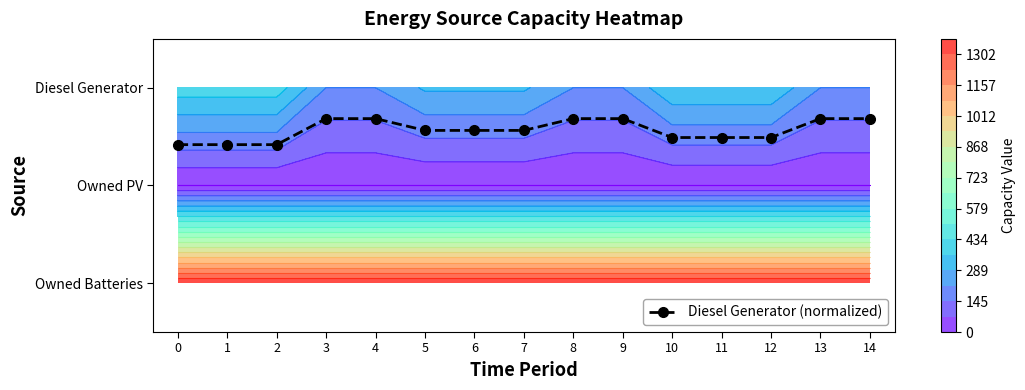

Between 1 and 13, which is larger?

1